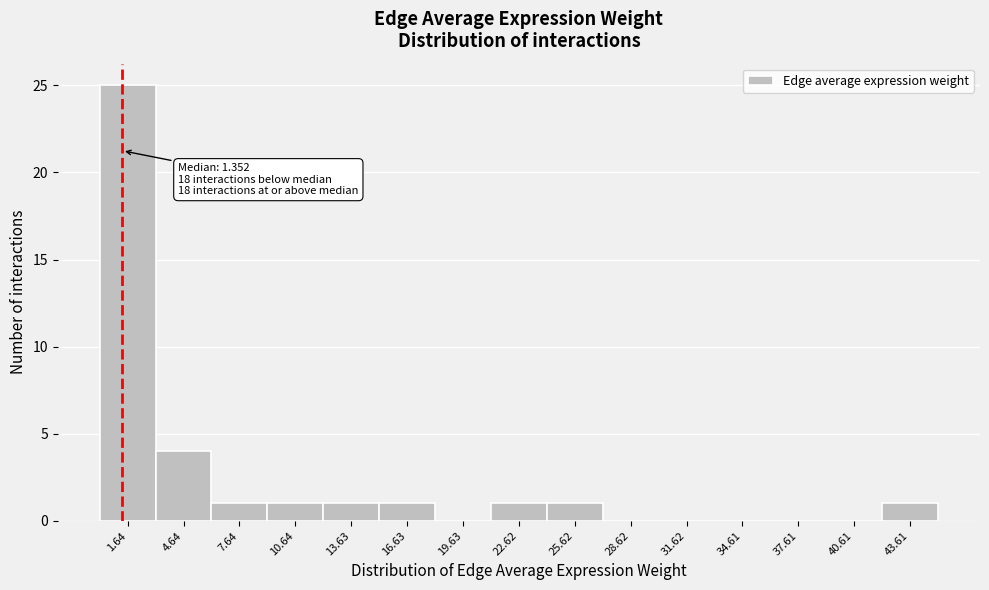

Over which range of the x-axis is the bar tallest?

0 to 3